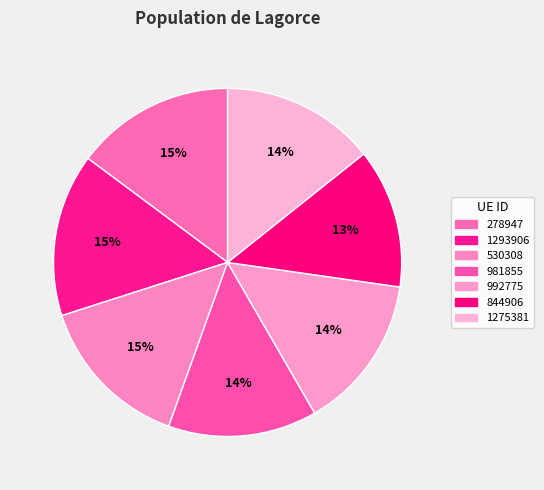

To the nearest percent, what percentage of the pie is 1275381?

14%